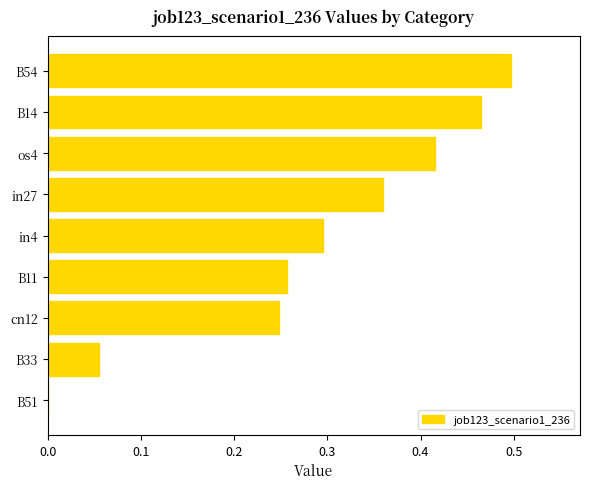

Is it true that the value at B14 is 0.7?

False